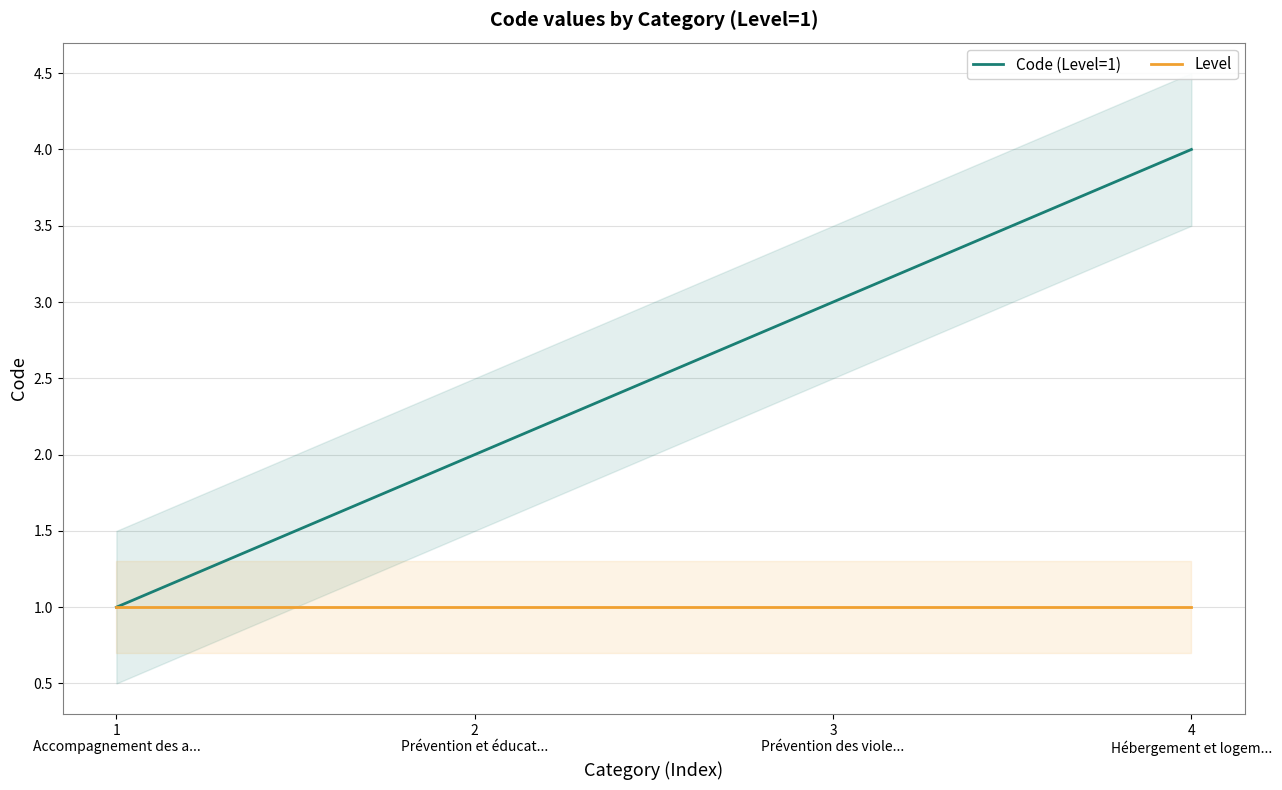

Is this an area chart (filled region under the line)?

No